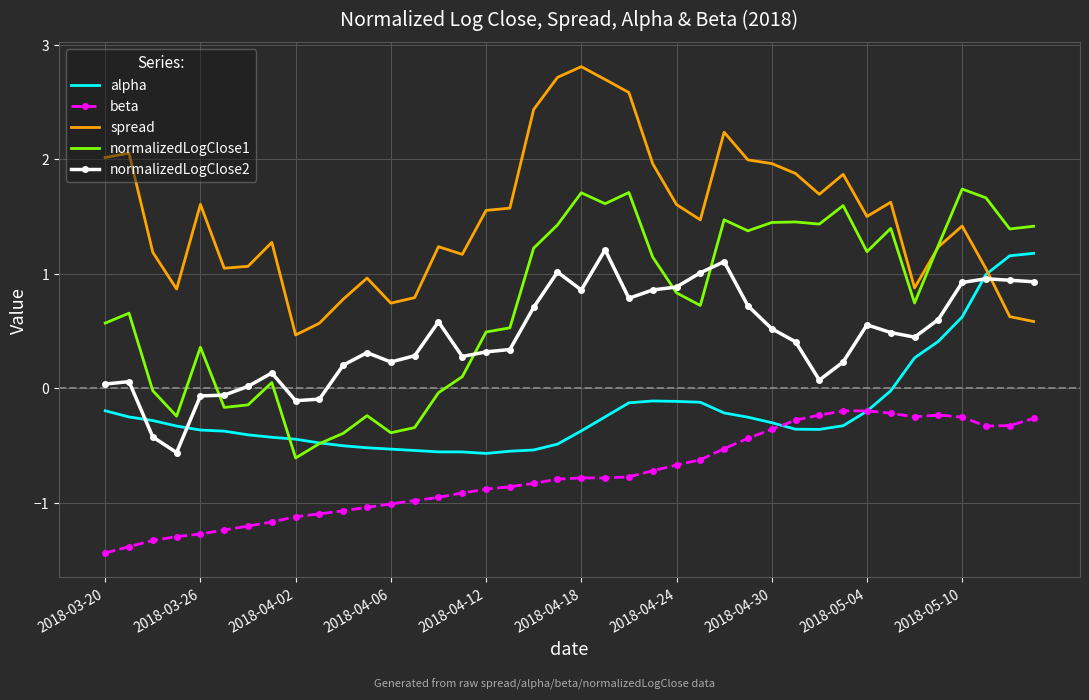

After their last crossing, which series has the higher values: normalizedLogClose2 or alpha?

alpha